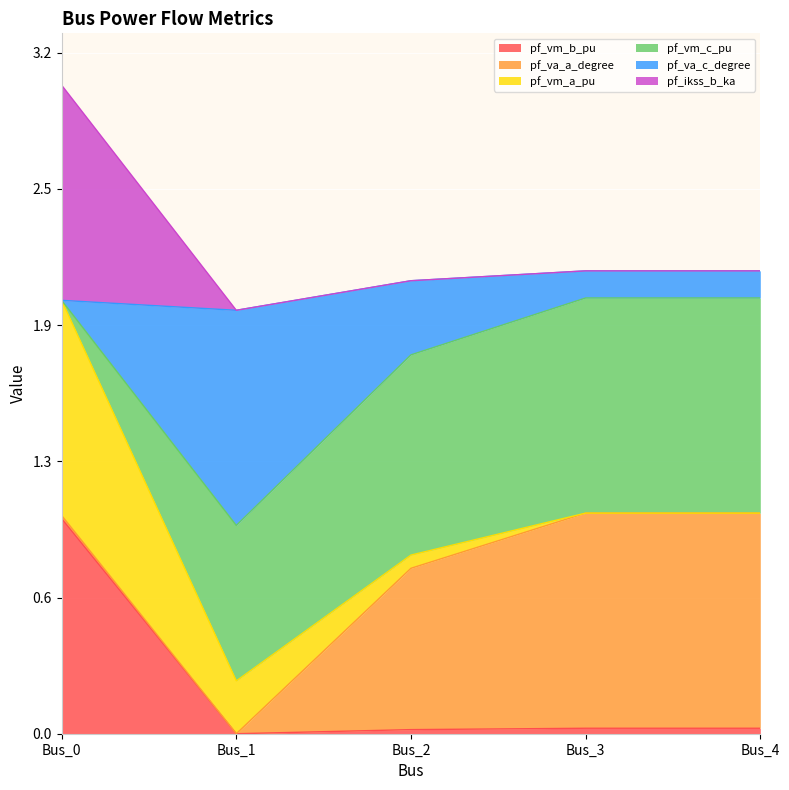

What is the value of the pf_ikss_b_ka point at the 4th from the left?

2.2